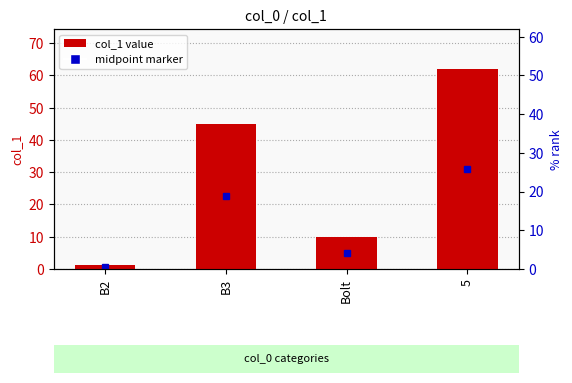

What is the difference between the values at B3 and 5?

17.0